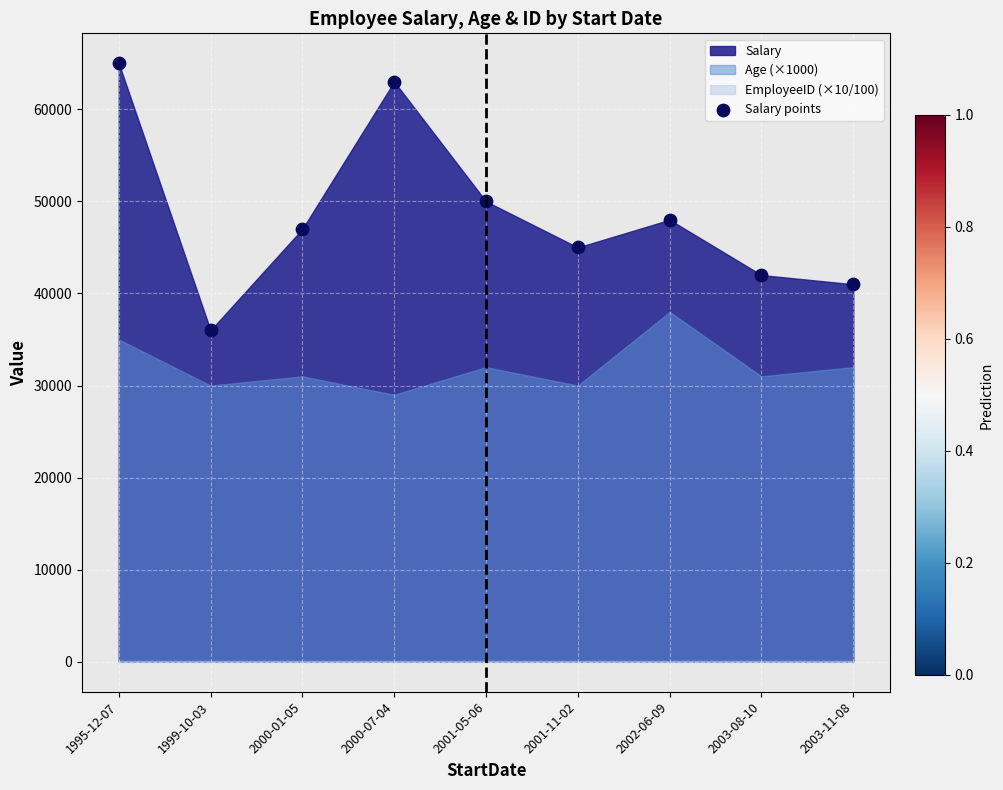

What is the average Y value?

48556